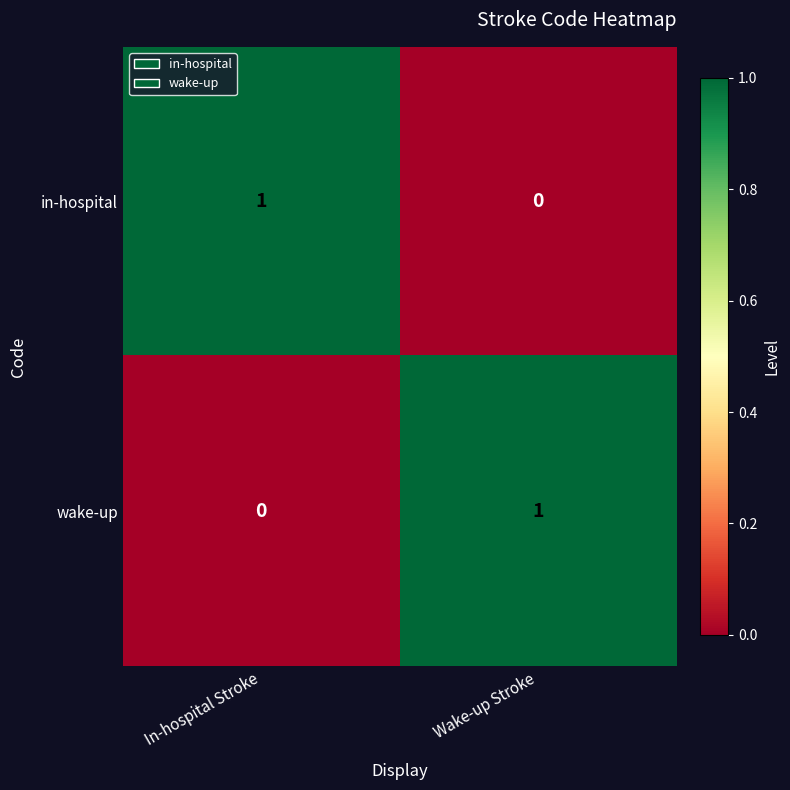

Which category has the lowest value in the wake-up series?

In-hospital Stroke